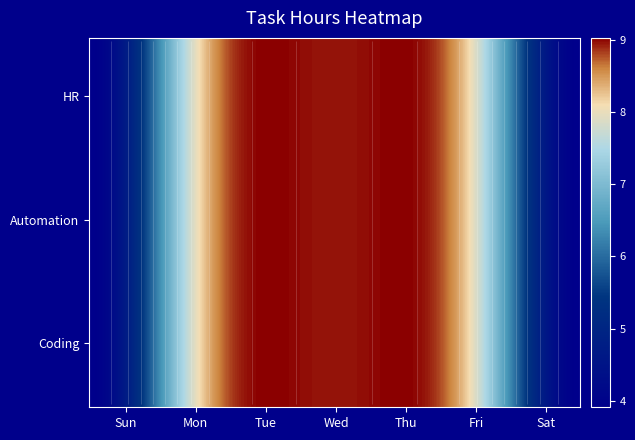

Count the number of categories in the chart.

7